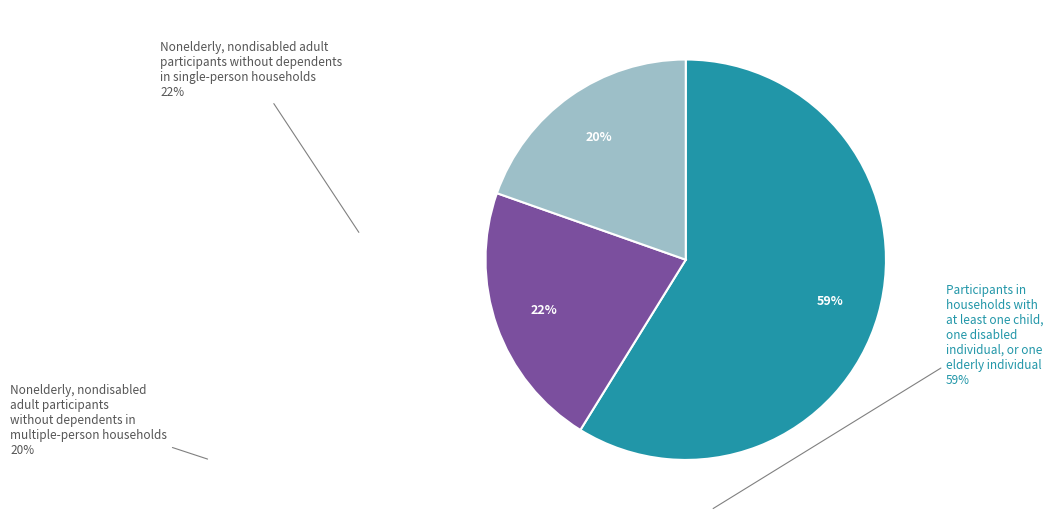

Between Nonelderly, nondisabled adult participants without dependents in single-person households and Nonelderly, nondisabled adult participants without dependents in multiple-person households, which is larger?

Nonelderly, nondisabled adult participants without dependents in single-person households